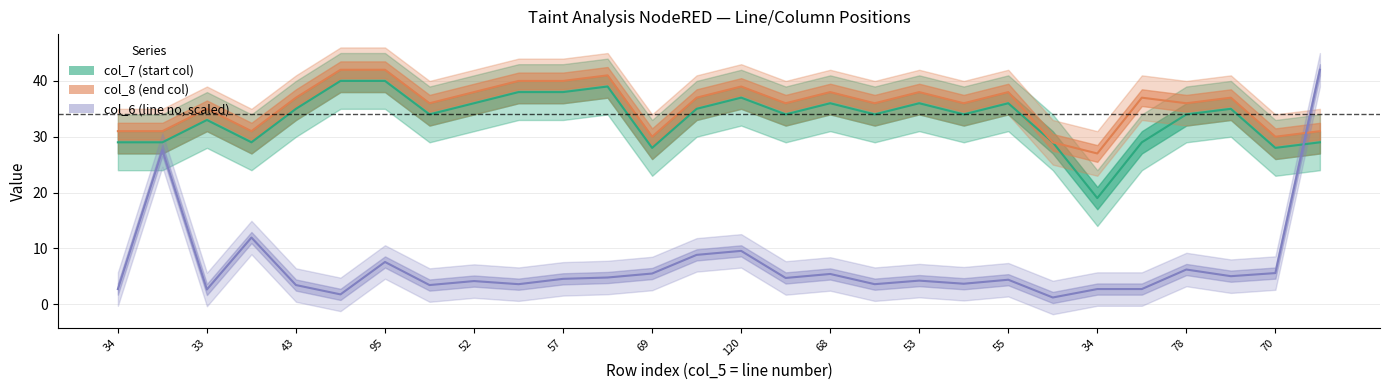

Is this an area chart (filled region under the line)?

No